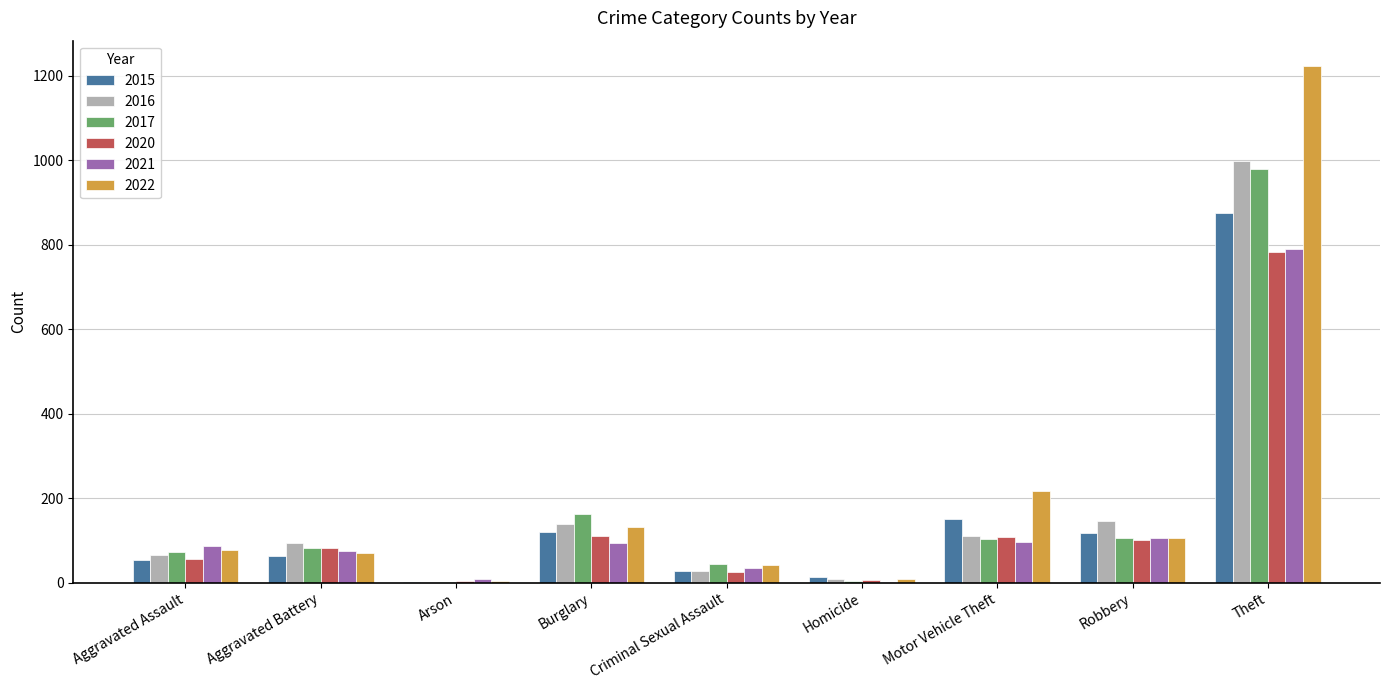

What is the sum of all 2022 values?

1879